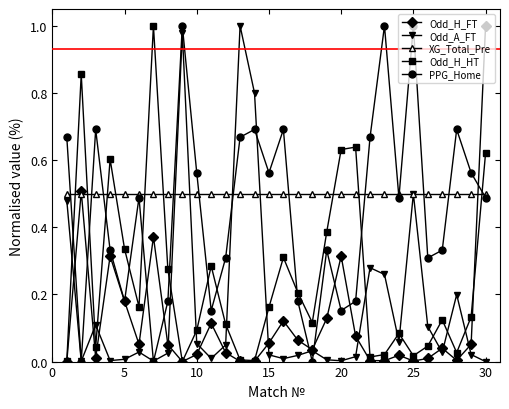

Which series has the largest total across all categories?

XG_Total_Pre